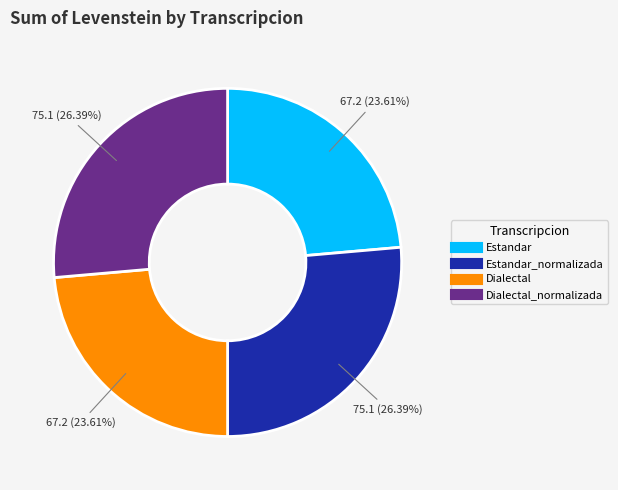

Count the number of slices in the pie.

4